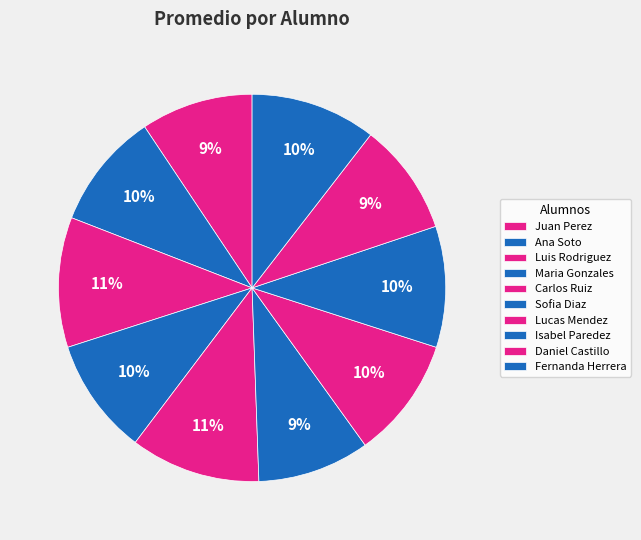

How many segments does this pie chart have?

10